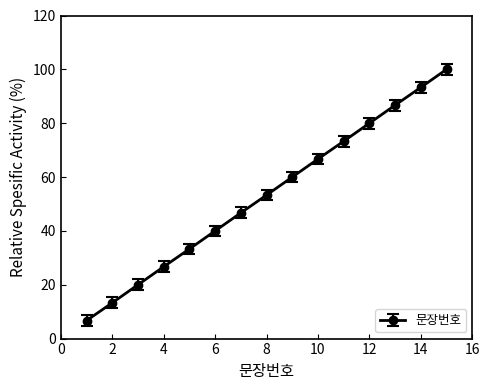

What is the greatest value displayed?

100.0